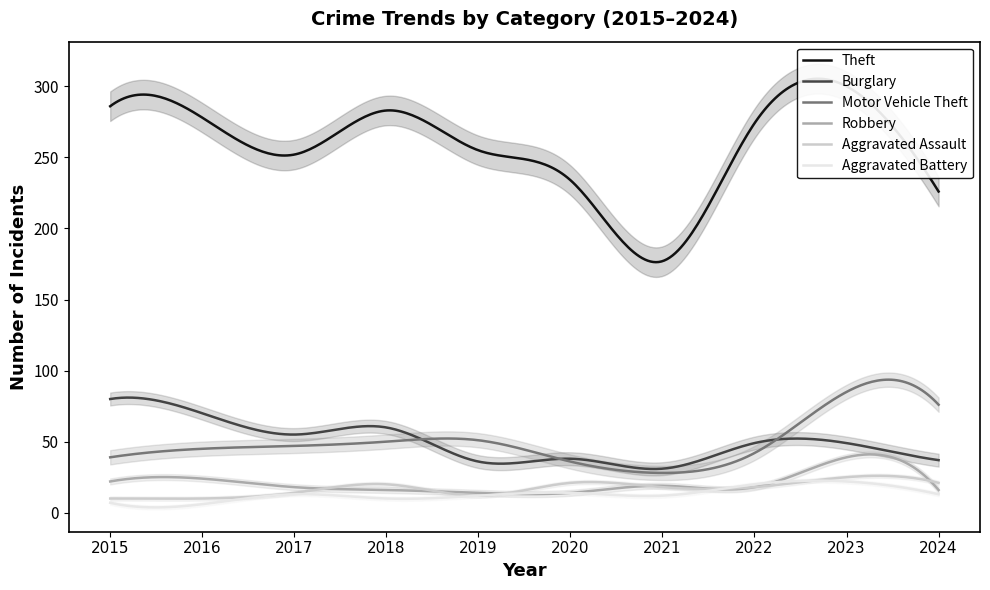

Which has a higher value, 2018 or 2022?

2018